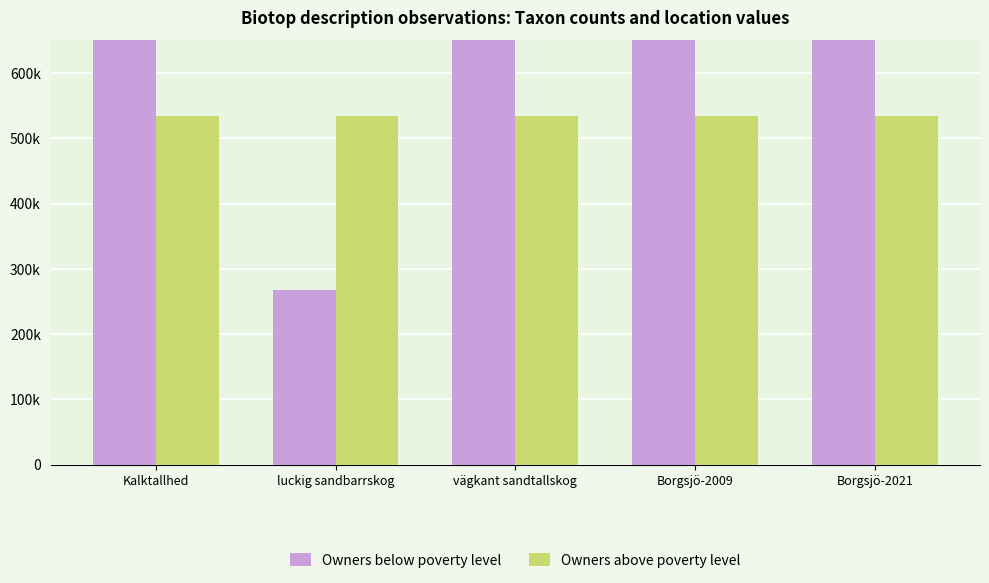

Rank the series by their average value, from lowest to highest.

Owners above poverty level, Owners below poverty level